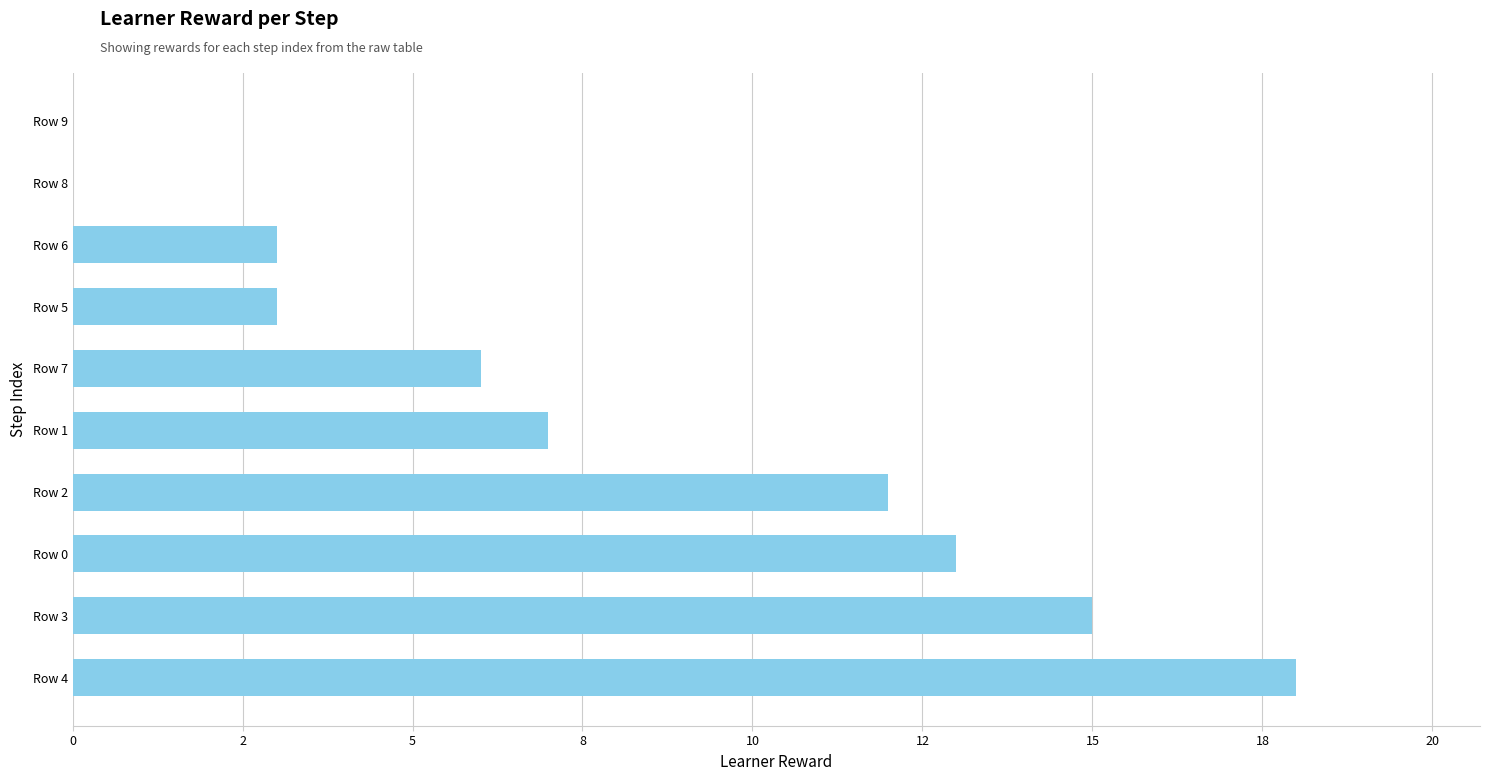

Are the bars horizontal?

Yes